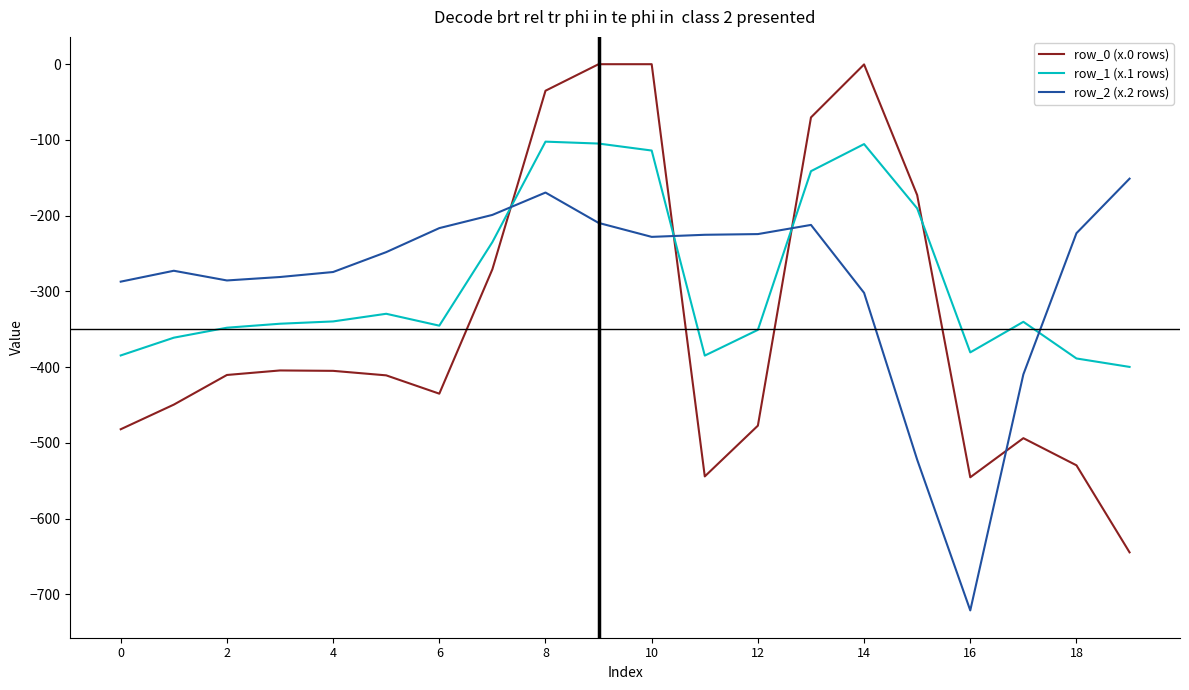

Which series has the widest spread of values?

row_0 (x.0 rows)